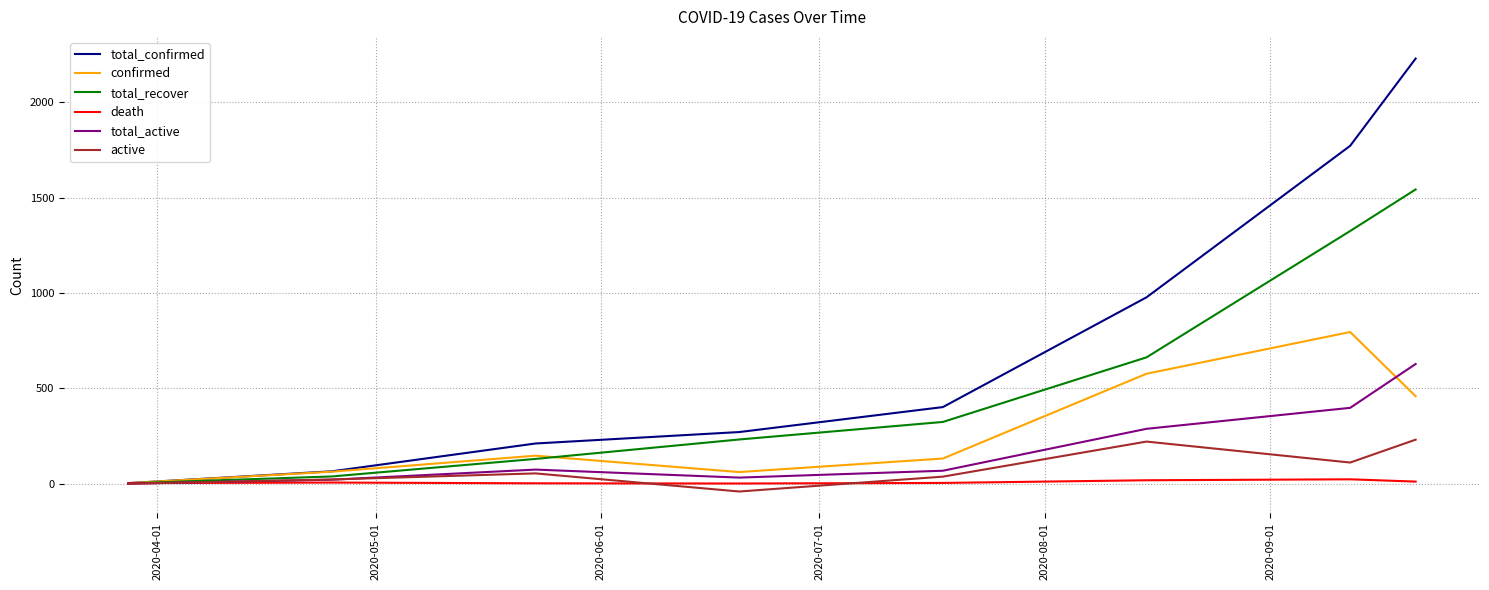

Rank the series by their maximum value, from highest to lowest.

total_confirmed, total_recover, confirmed, total_active, active, death